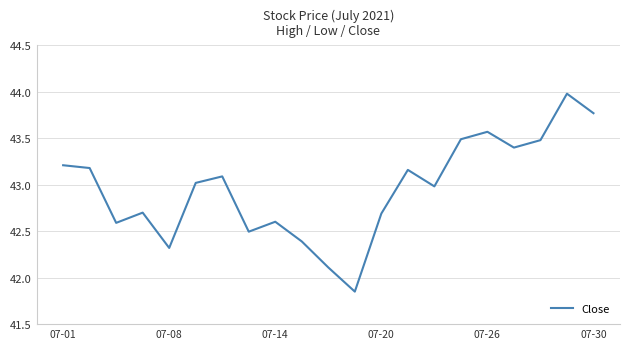

What is the maximum value shown in the chart?

44.0